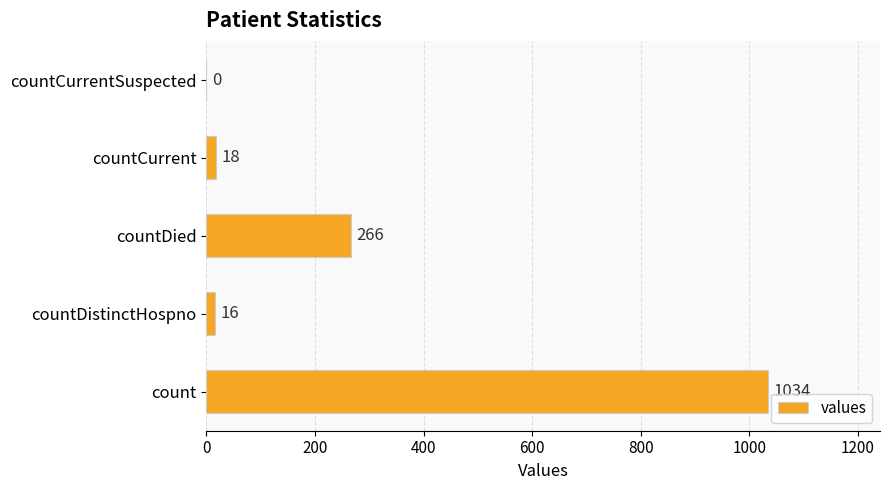

Reading bottom to top, extract all data points from this chart.

count=1034	countDistinctHospno=16	countDied=266	countCurrent=18	countCurrentSuspected=0